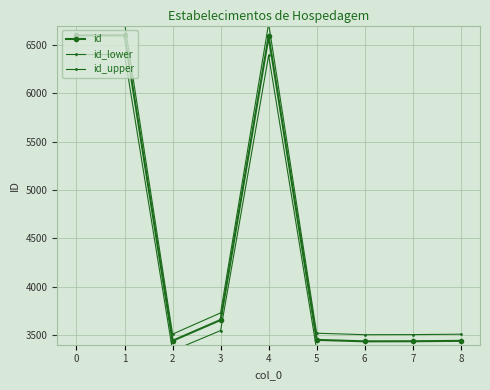

How many series are shown in this chart?

3